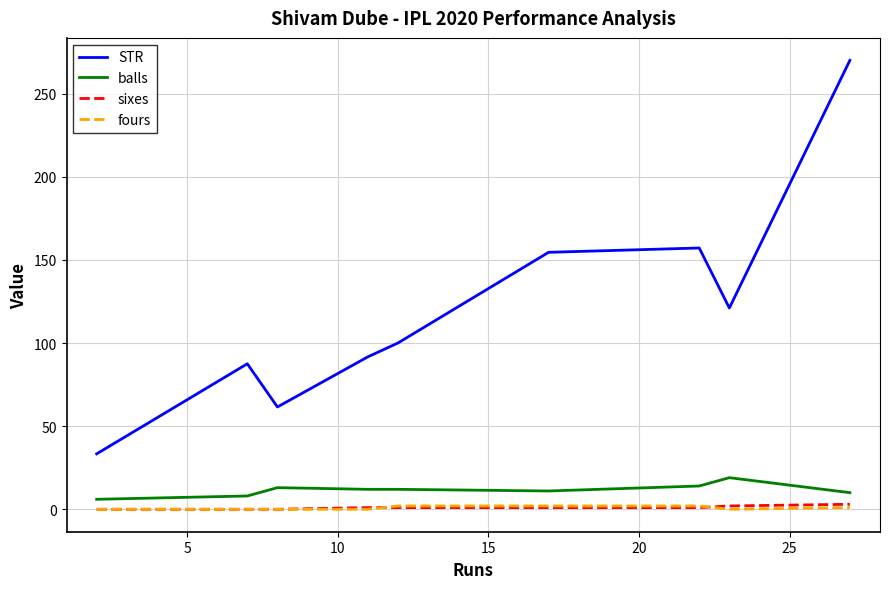

True or false: balls and STR intersect in this chart.

False